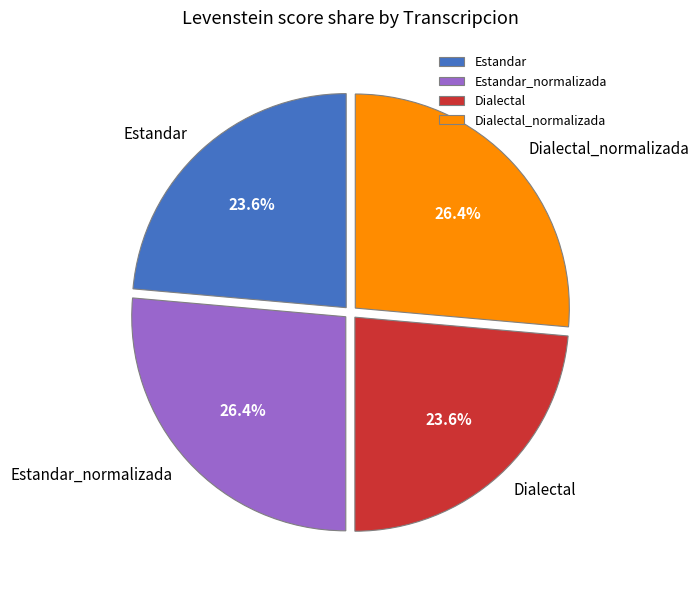

Combined, what portion of the pie is Dialectal and Estandar?

47.2%